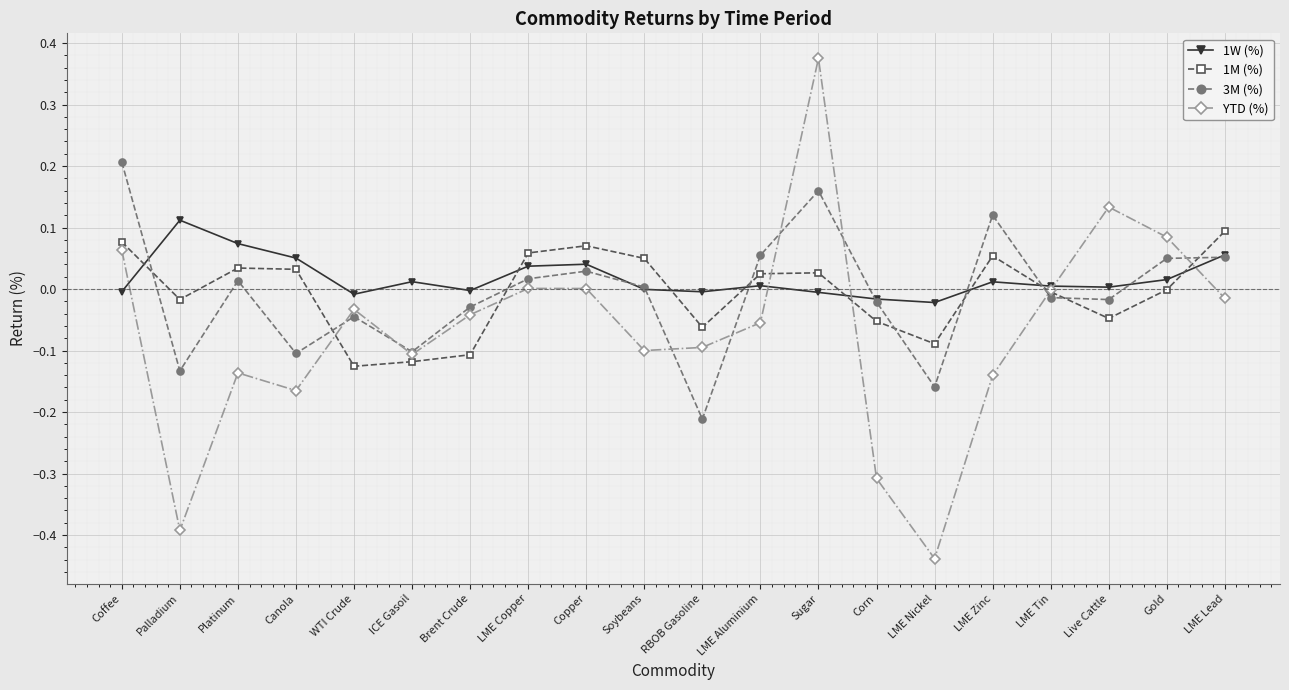

Which category has the highest value in the 1W (%) series?

Palladium